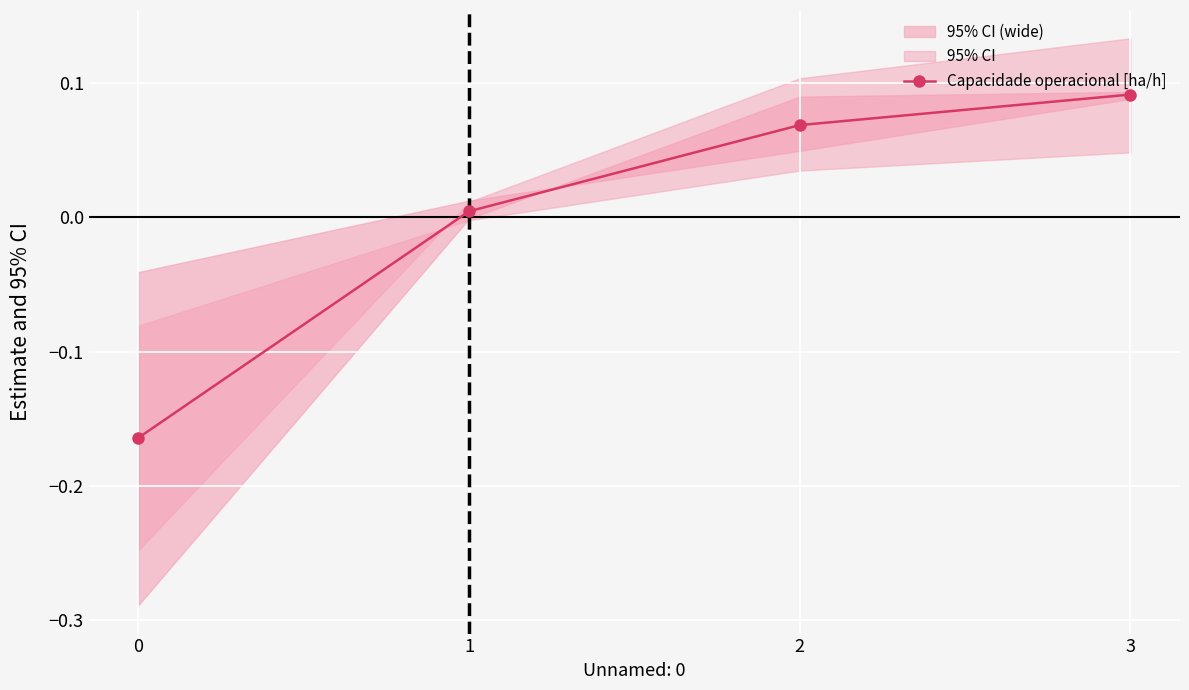

Rank the categories by value from highest to lowest.

3, 2, 1, 0